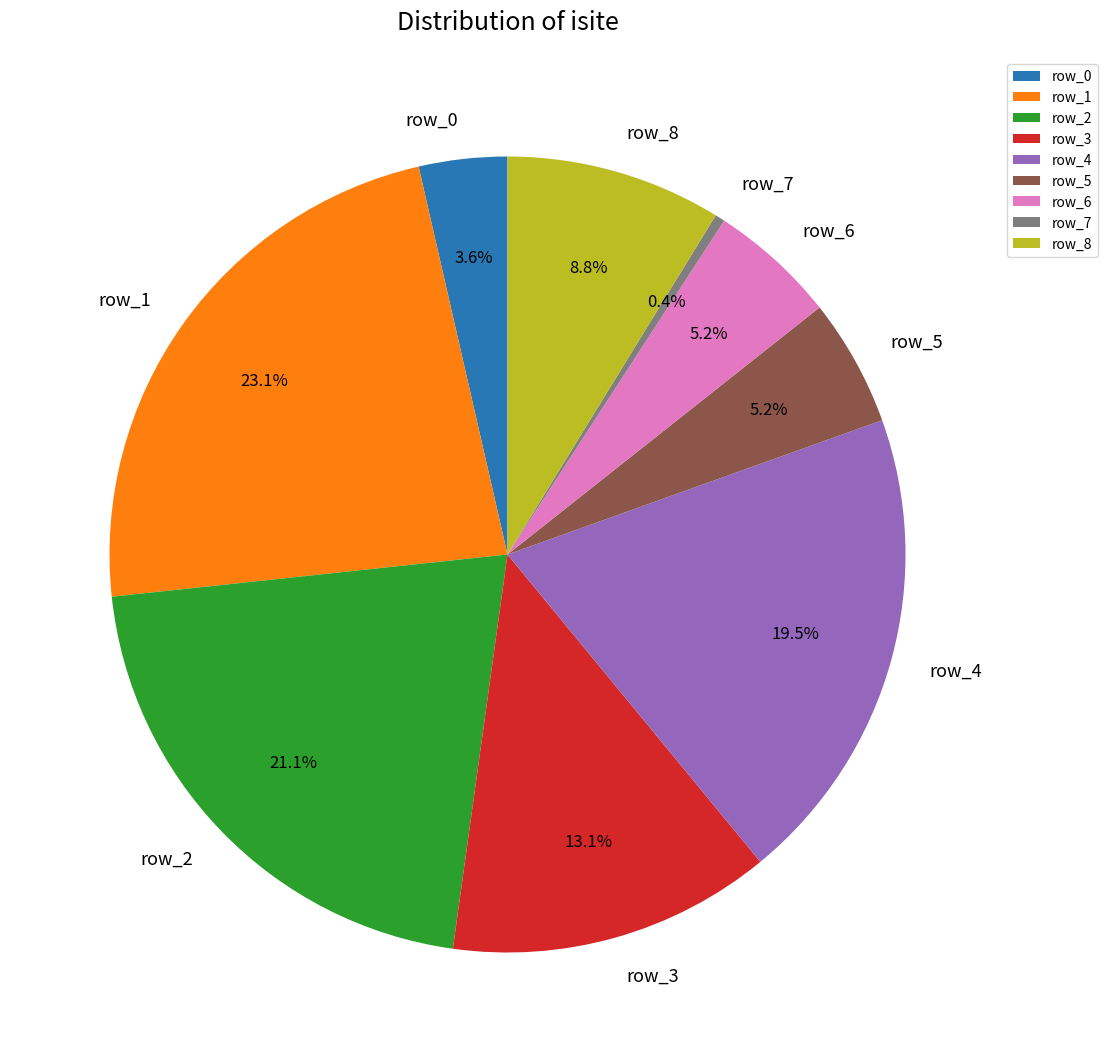

What is the ratio of the value at row_8 to the value at row_3?

0.7